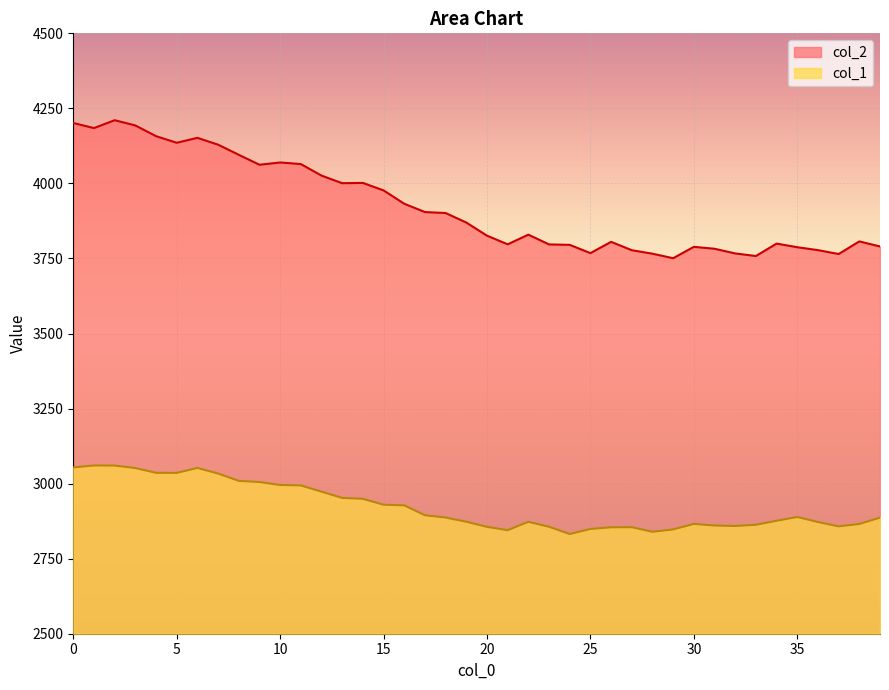

Which series changed the most between 33 and 34?

col_2